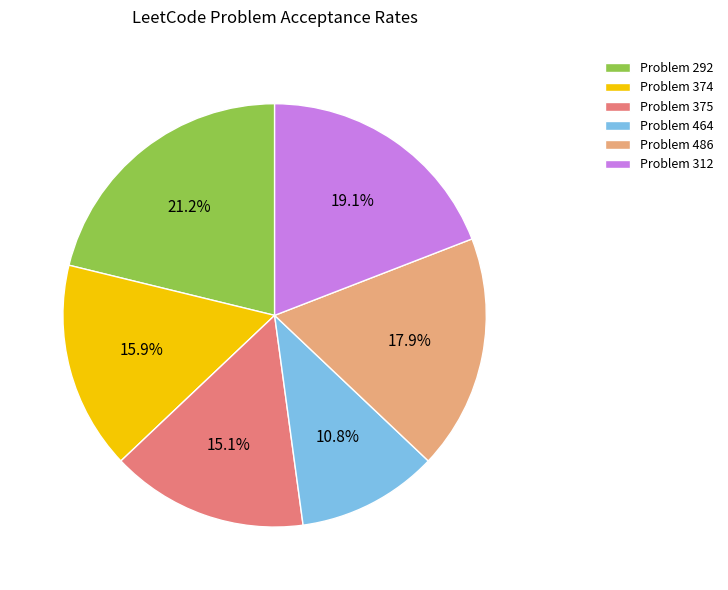

Which slice is the largest?

Problem 292